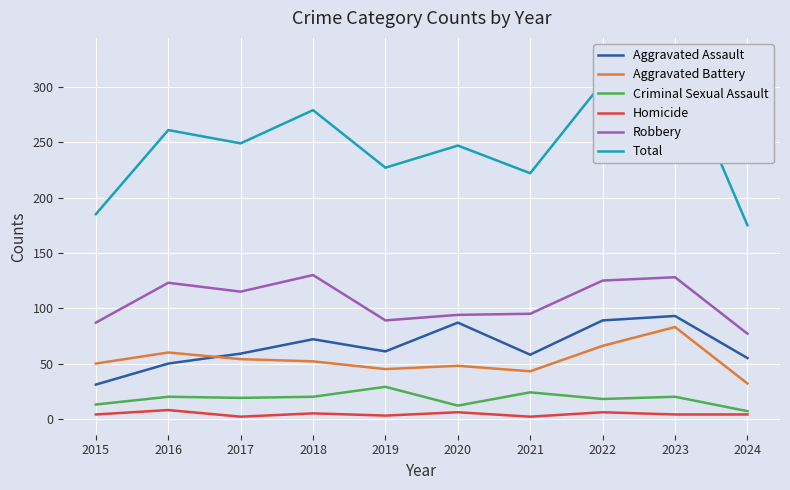

At which category is the sum across all series the highest?

2023